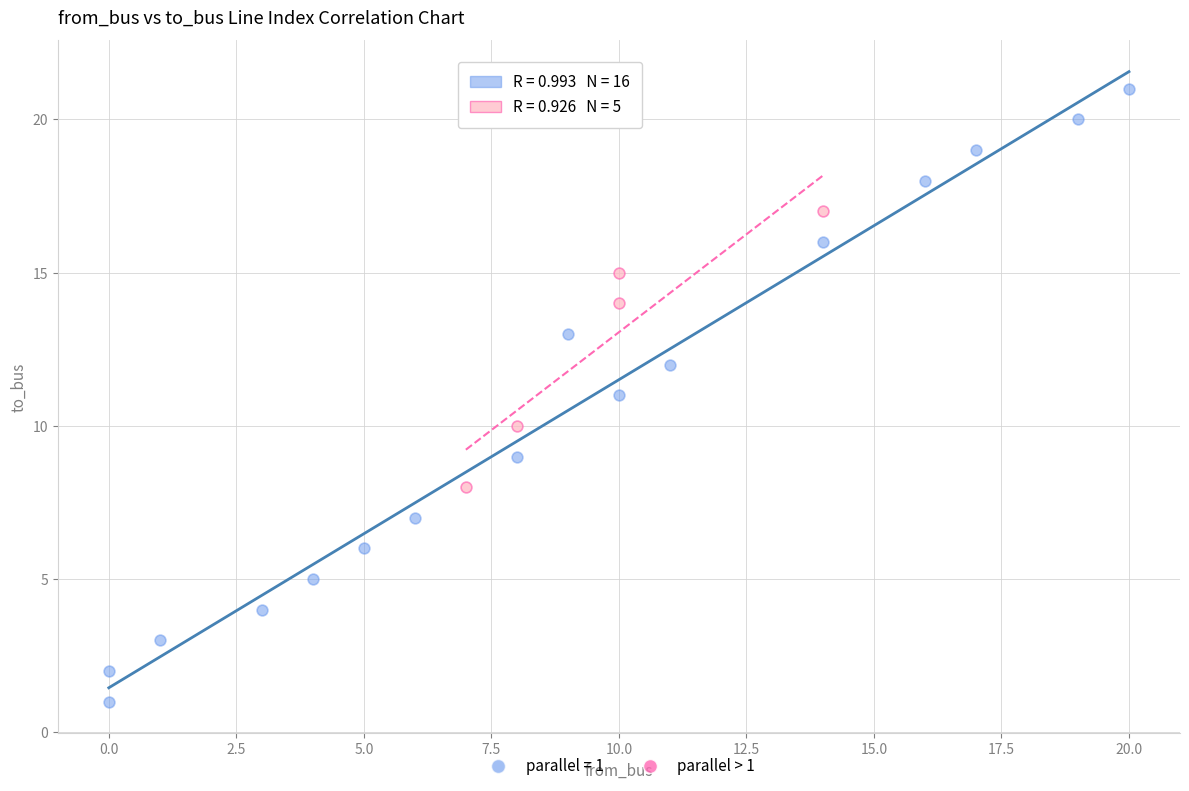

Which series has the largest Y range (max minus min)?

parallel = 1